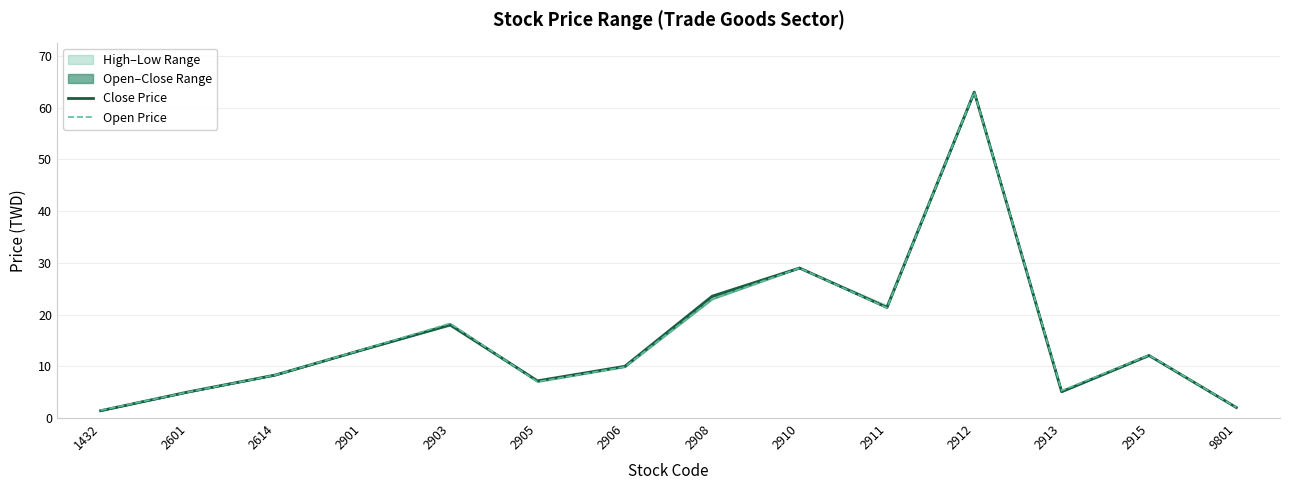

Reading left to right, transcribe all the data shown in this chart.

Close Price: 1.4	5.0	8.3	13.2	18.0	7.2	10.0	23.6	29.0	21.4	63.0	5.1	12.1	2.0
Open Price: 1.5	5.0	8.3	13.2	18.3	7.0	9.9	23.0	29.0	21.3	63.0	5.3	12.2	2.1